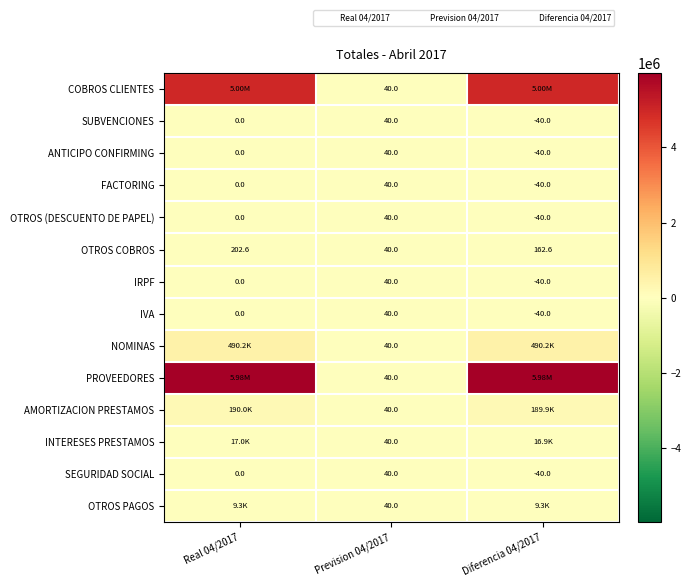

List the labels in order of AMORTIZACION PRESTAMOS value, largest first.

Real 04/2017, Diferencia 04/2017, Prevision 04/2017